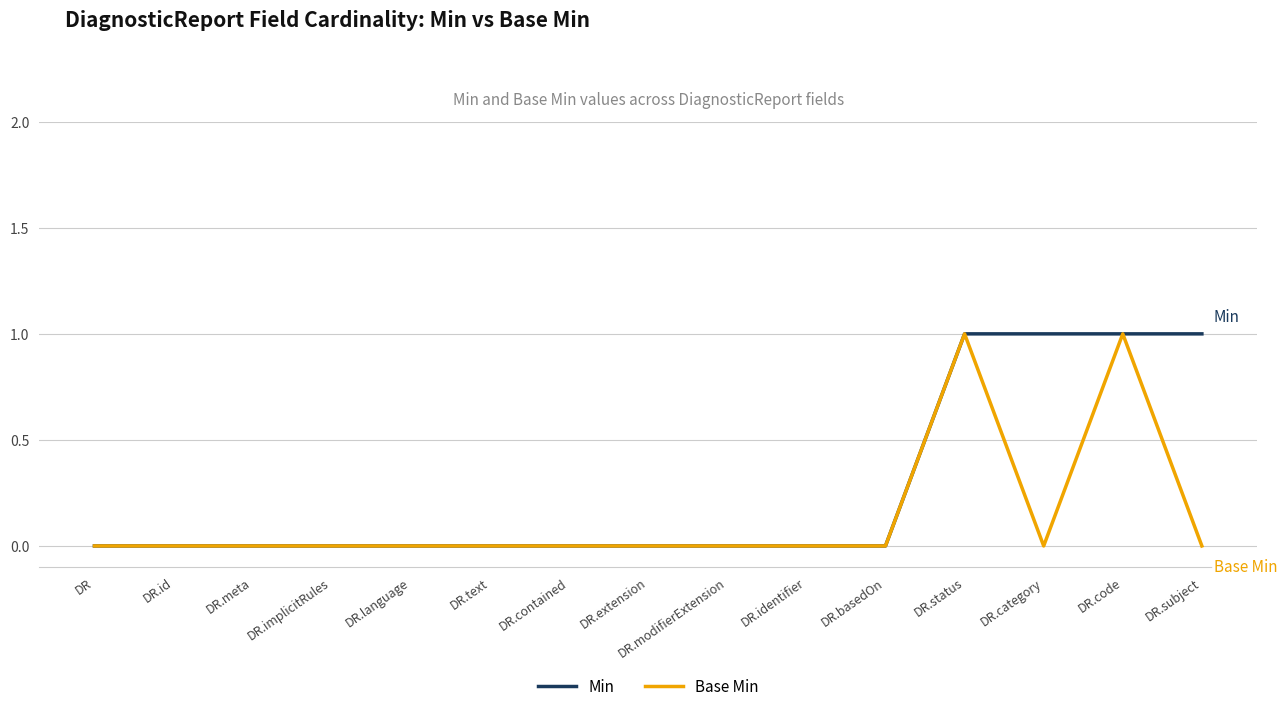

Is this an area chart (filled region under the line)?

No